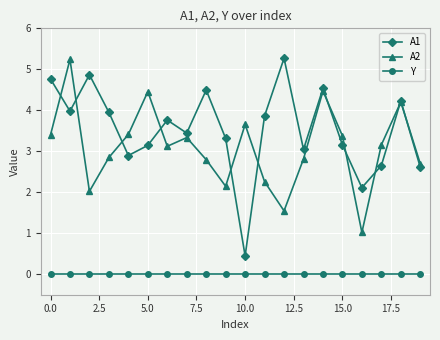

What is the maximum value shown in the chart?

5.3